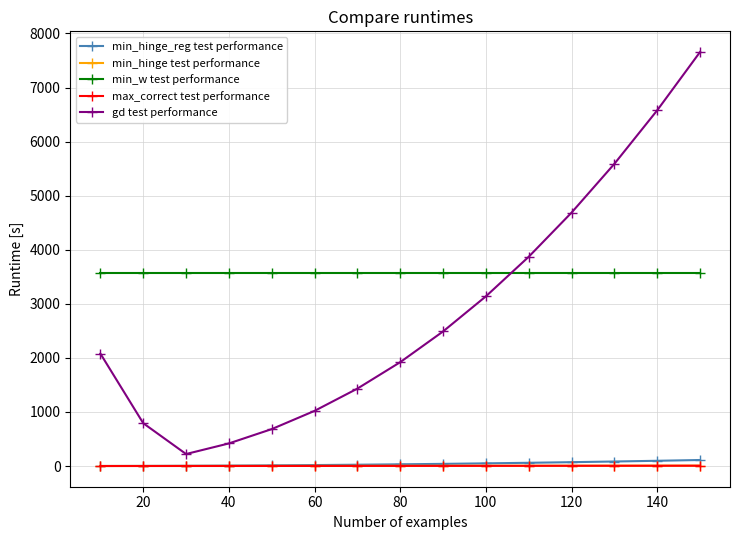

Which series has the largest range (max minus min)?

gd test performance